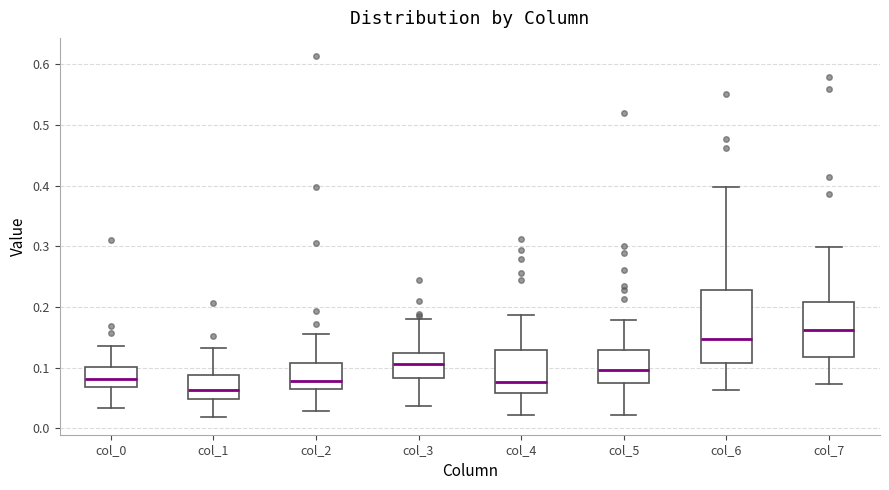

Where is the lower edge of the box for col_3 on the y-axis? The values are not printed on the chart, so give them approximately, as read against the axis.

0.08